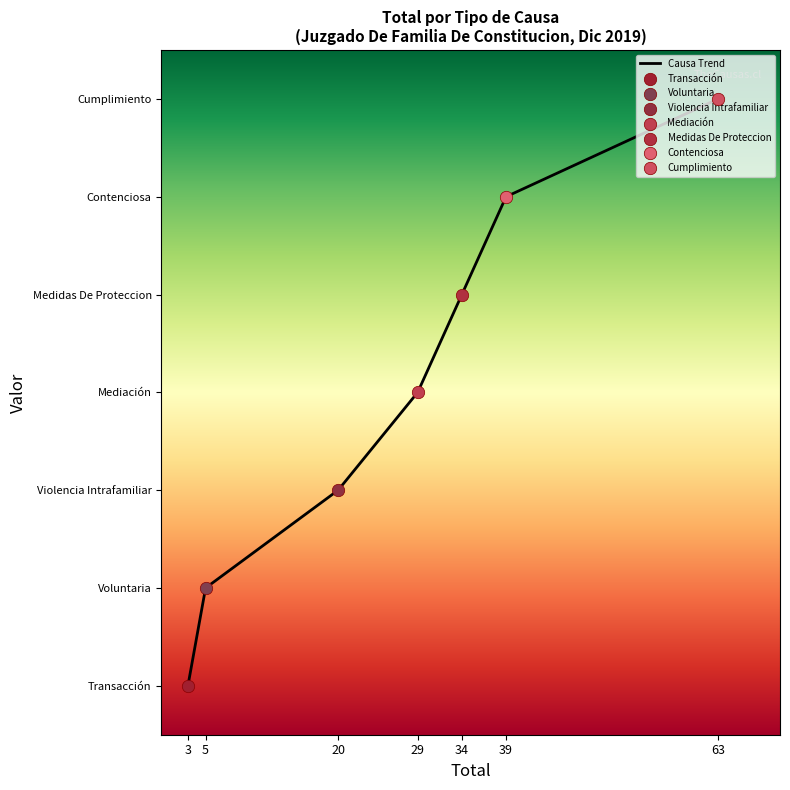

Approximately how many times larger is the value at 3 compared to 20?

0.2